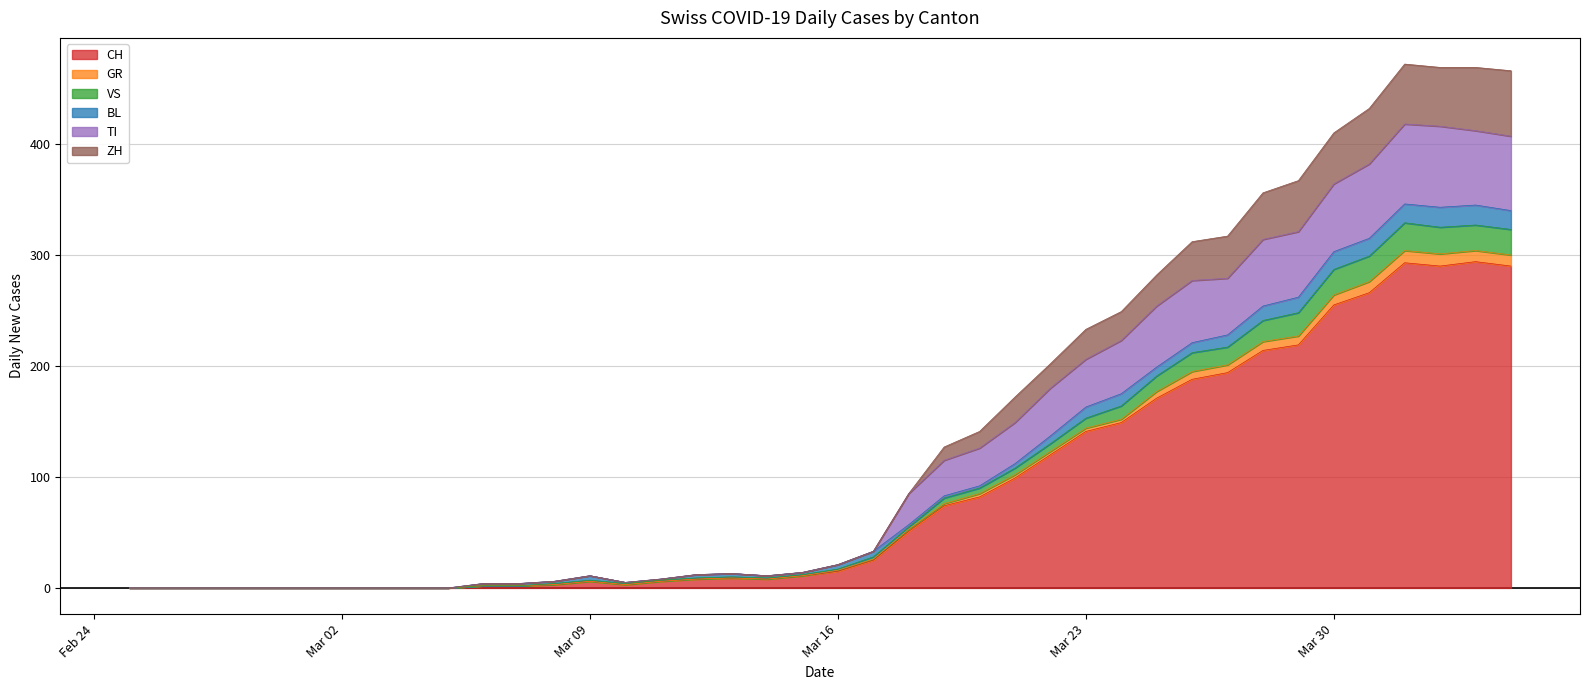

True or false: VS has more than 2 interior local peaks.

True